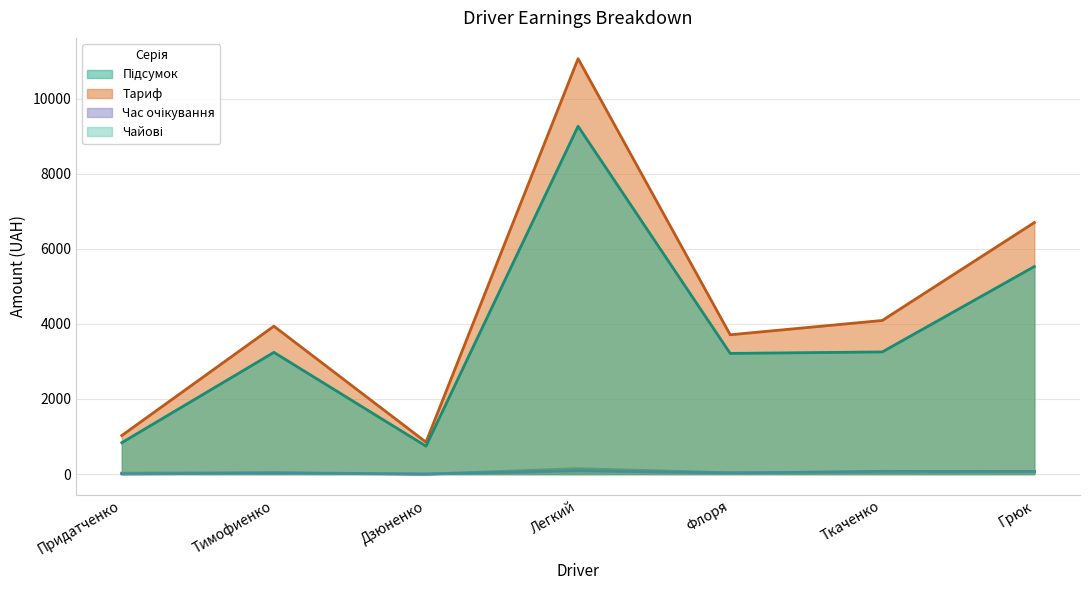

True or false: Час очікування and Тариф cross at least once.

False